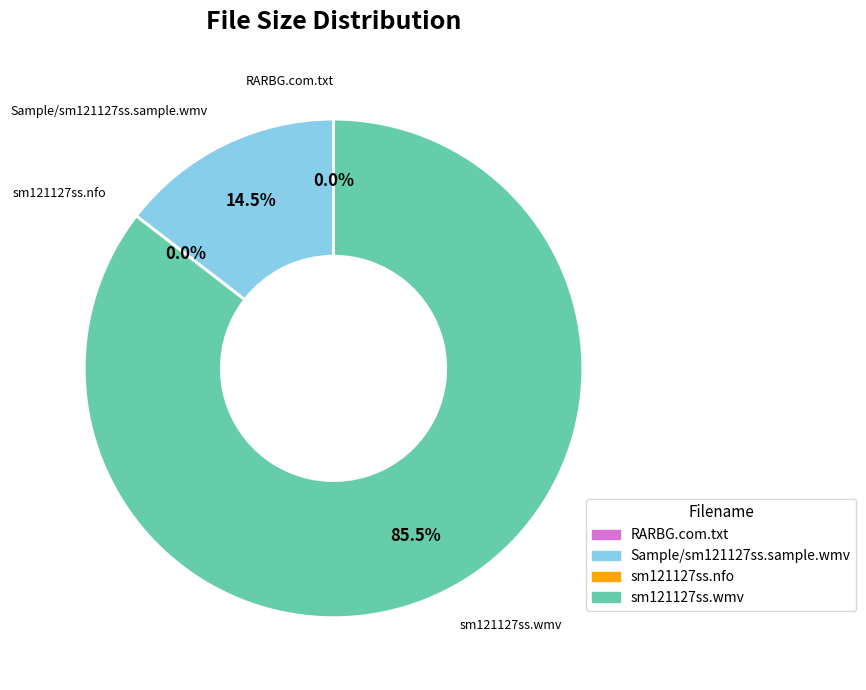

Which has a higher value, Sample/sm121127ss.sample.wmv or sm121127ss.wmv?

sm121127ss.wmv